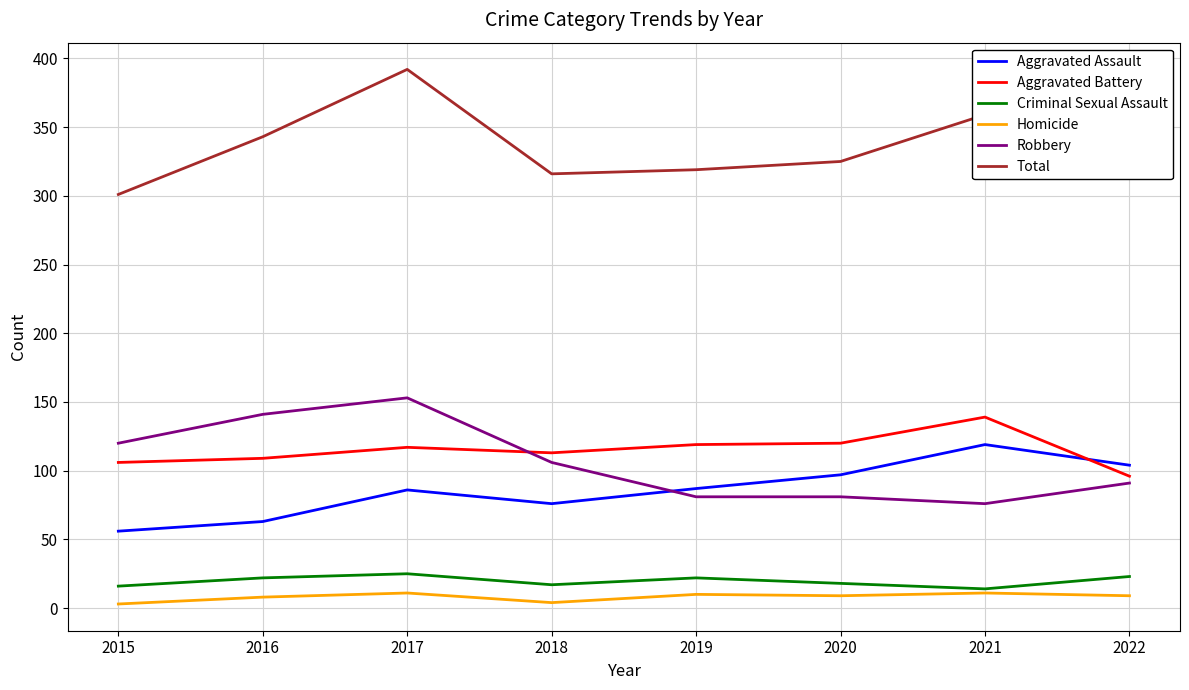

How many Homicide values are between 8 and 11?

6